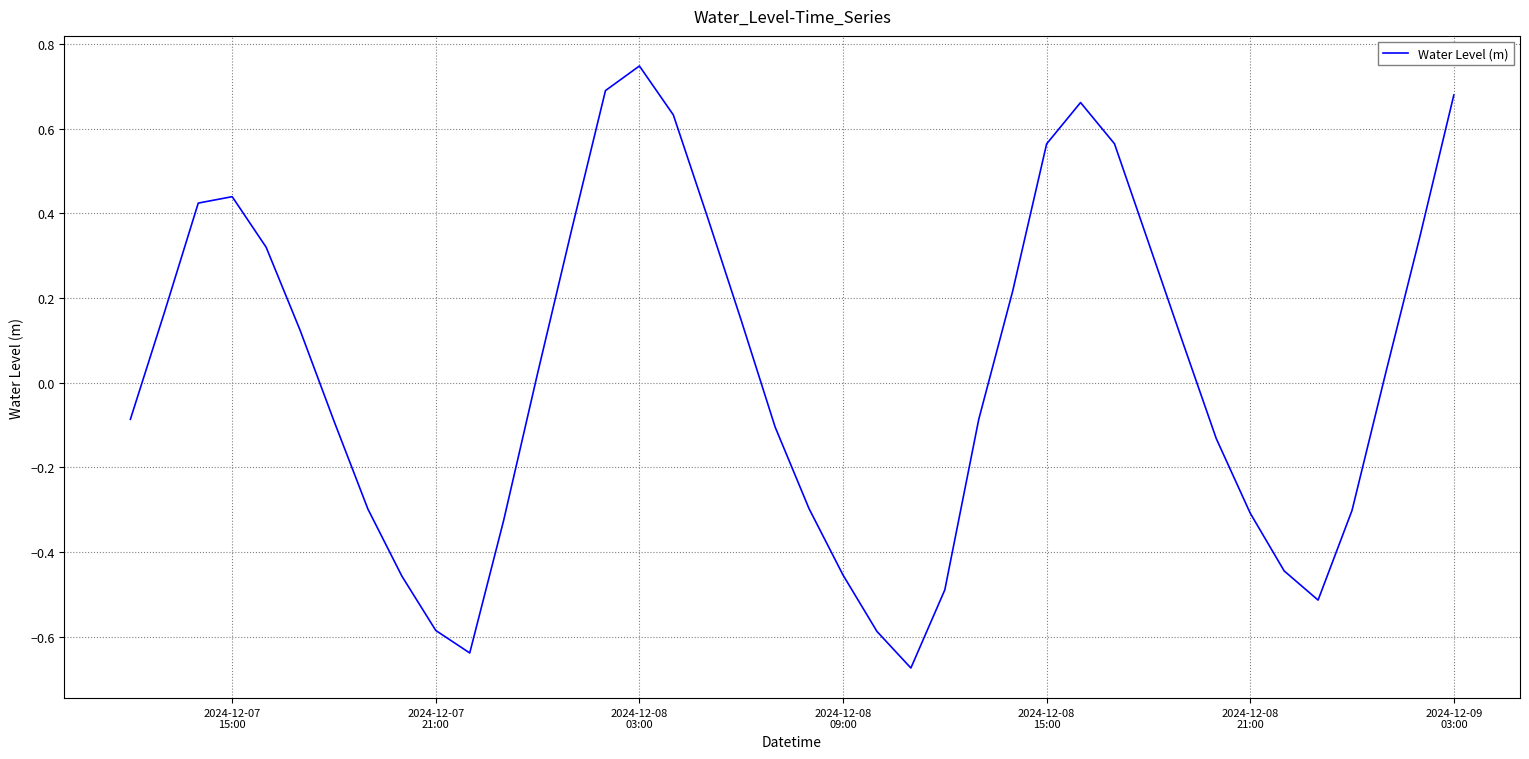

True or false: there are more than 2 points higher than both neighbors.

True